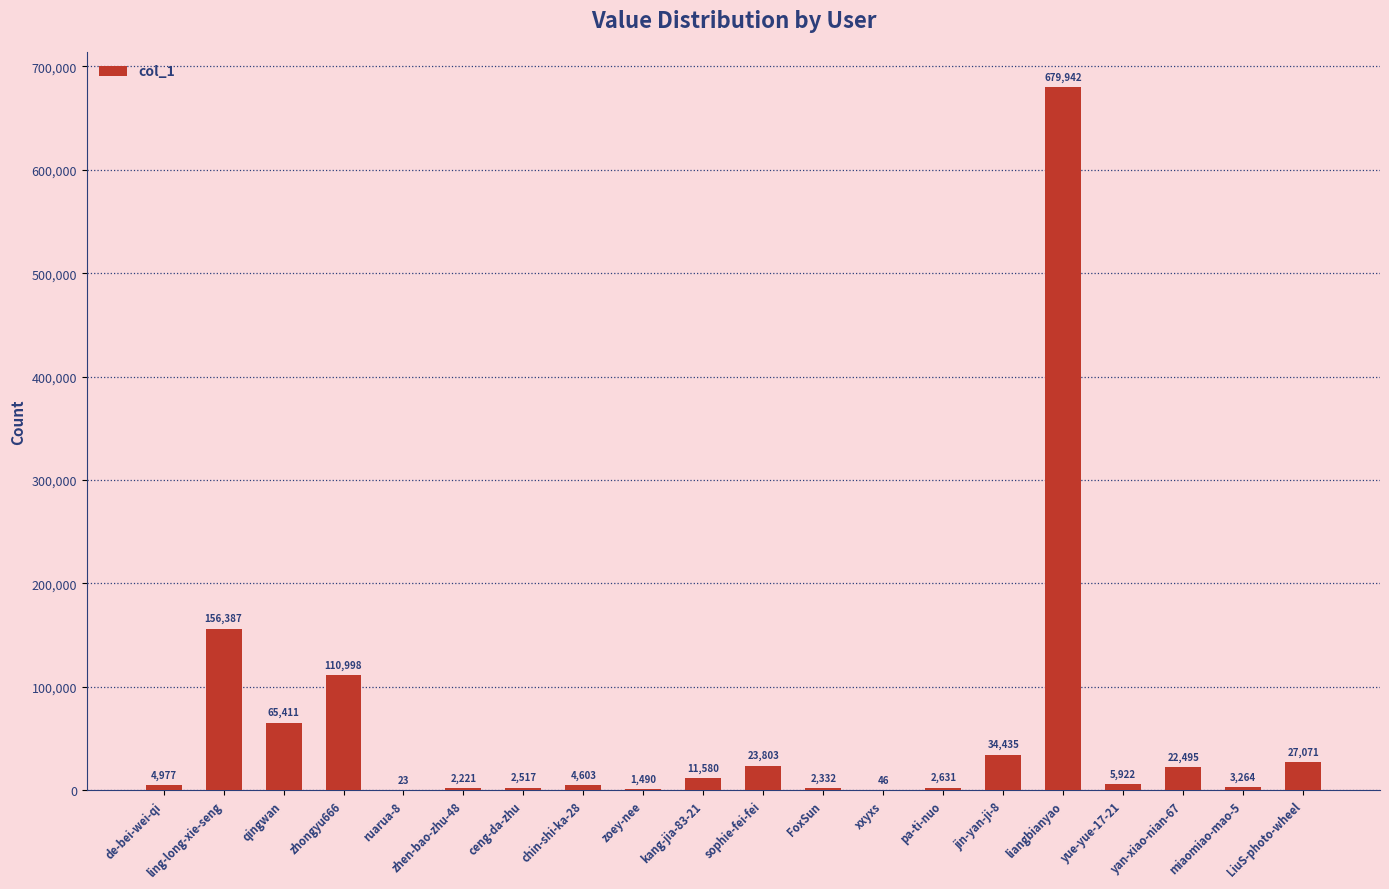

What value does the data have at de-bei-wei-qi?

4977